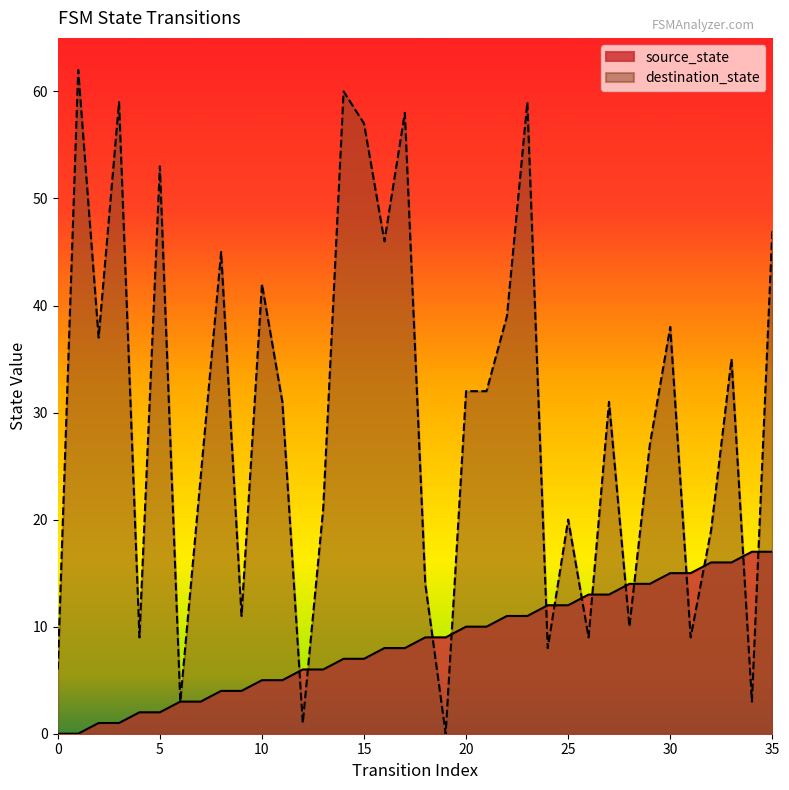

Where does the destination_state series first go above 31?

1